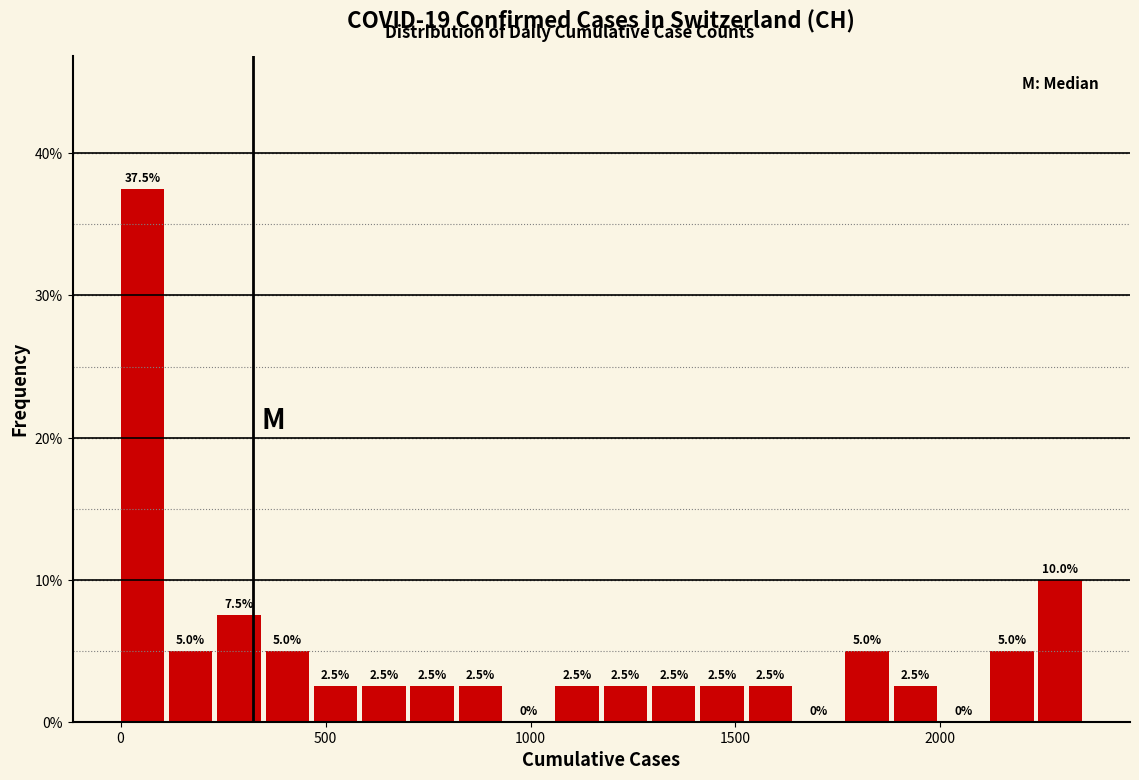

Around what value on the x-axis is the tallest bar? Give the approximate position of its centre, as read against the axis.

50